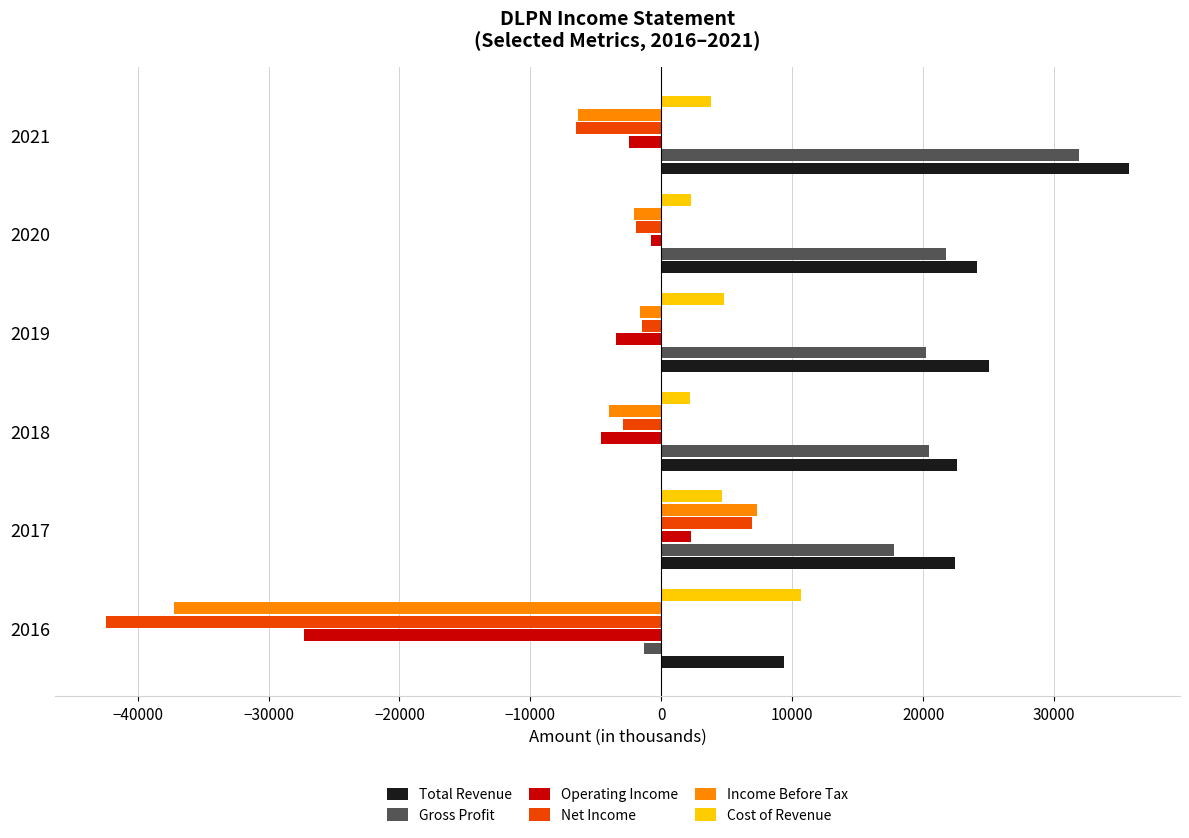

True or false: Cost of Revenue has a value of 14589 at 2016.

False